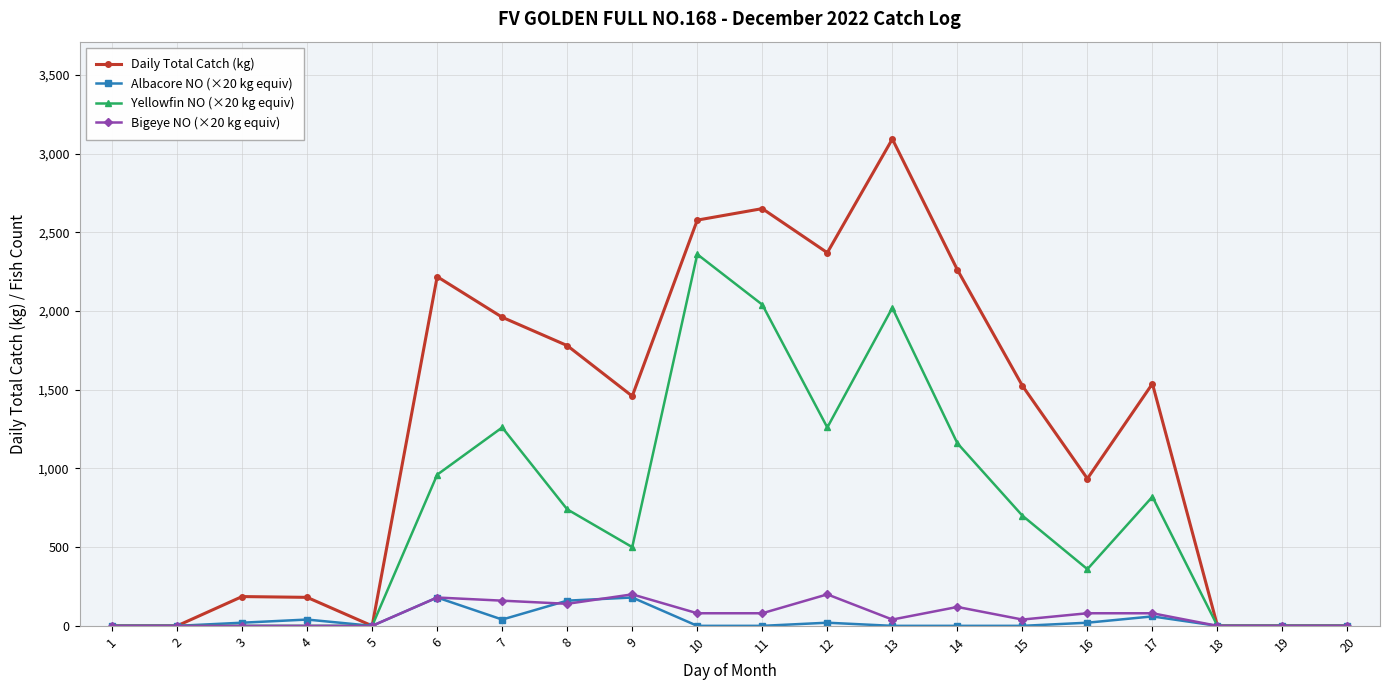

What is the total value across all series at 15?

2265